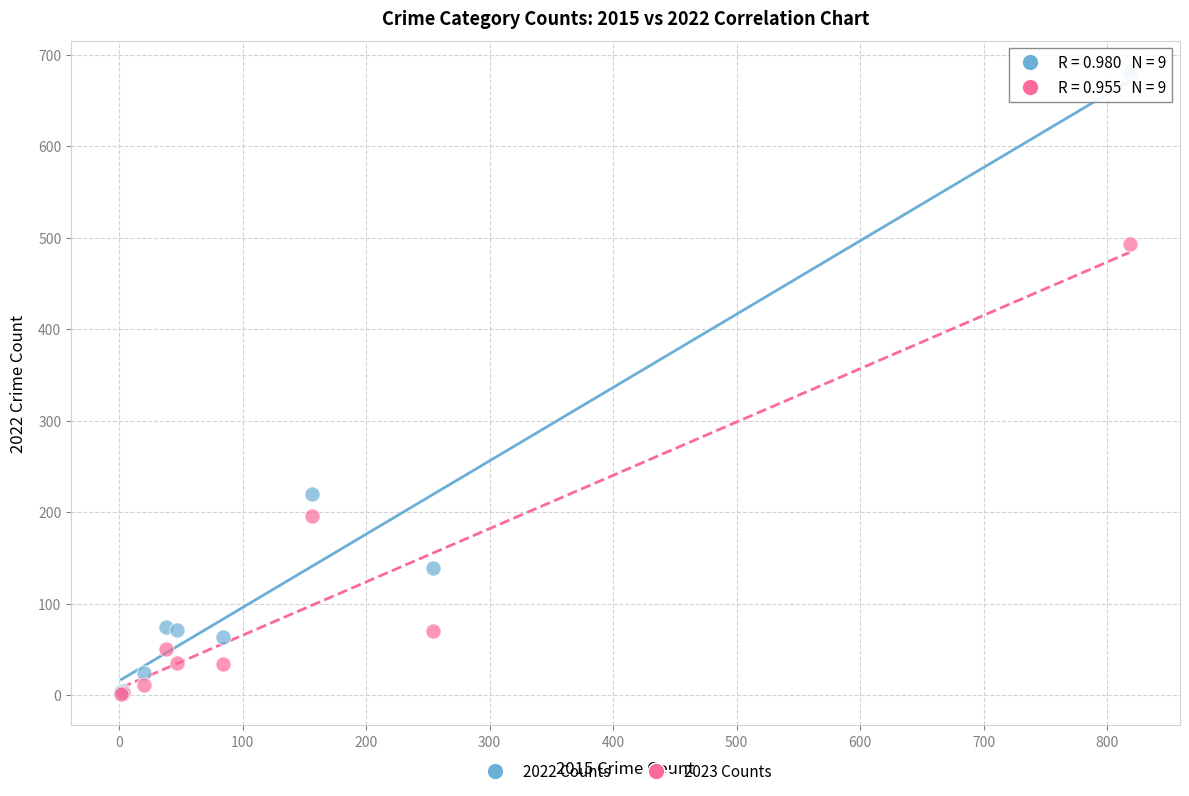

In the 2022 Counts series, what Y value is closest to 342?

220